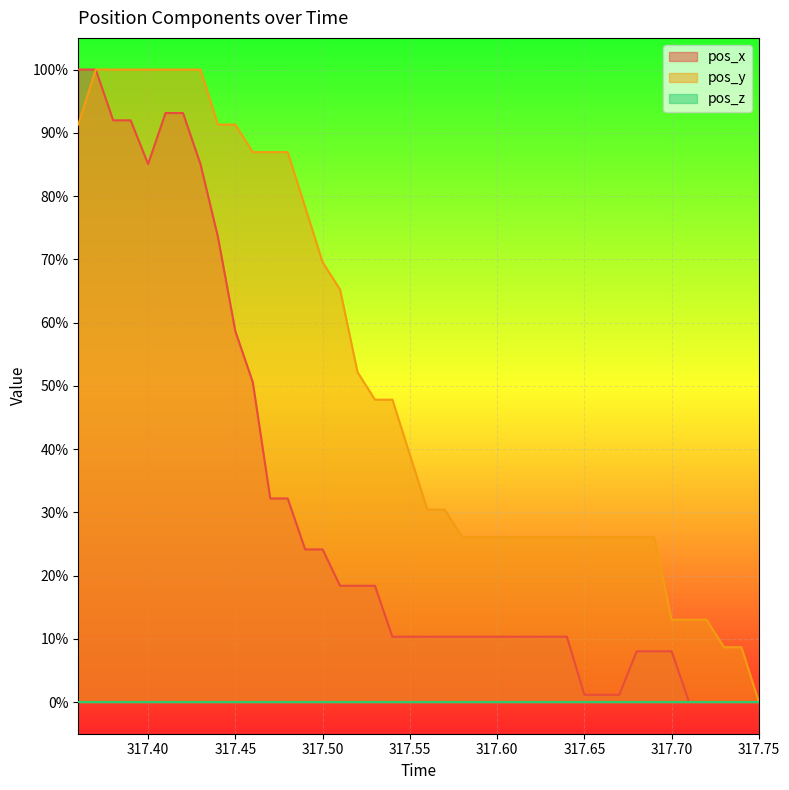

Does the chart display data point markers on the line(s)?

No